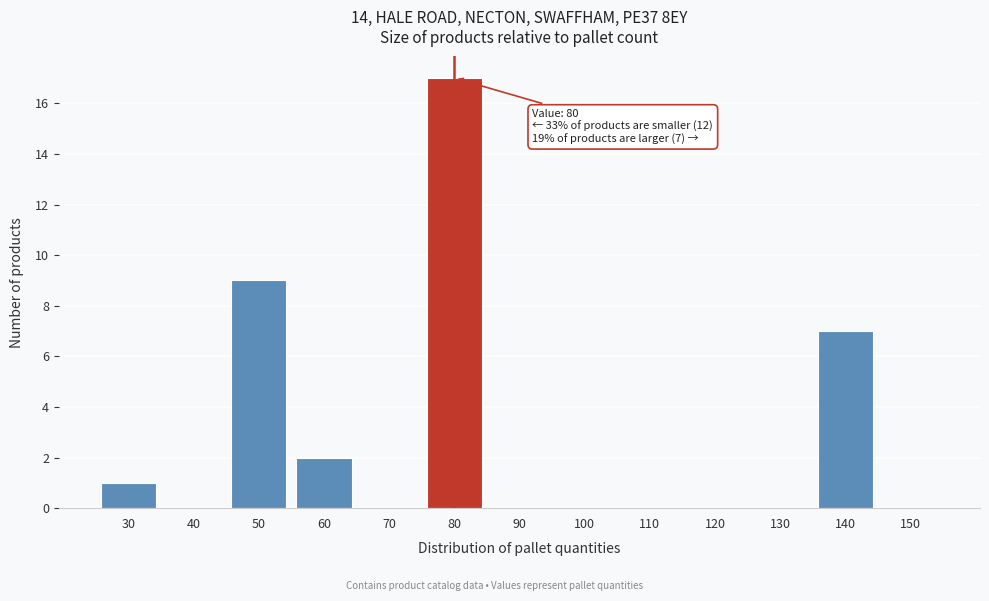

Reading left to right, what are all the values shown in this chart?

30=1	40=0	50=9	60=2	70=0	80=17	90=0	100=0	110=0	120=0	130=0	140=7	150=0